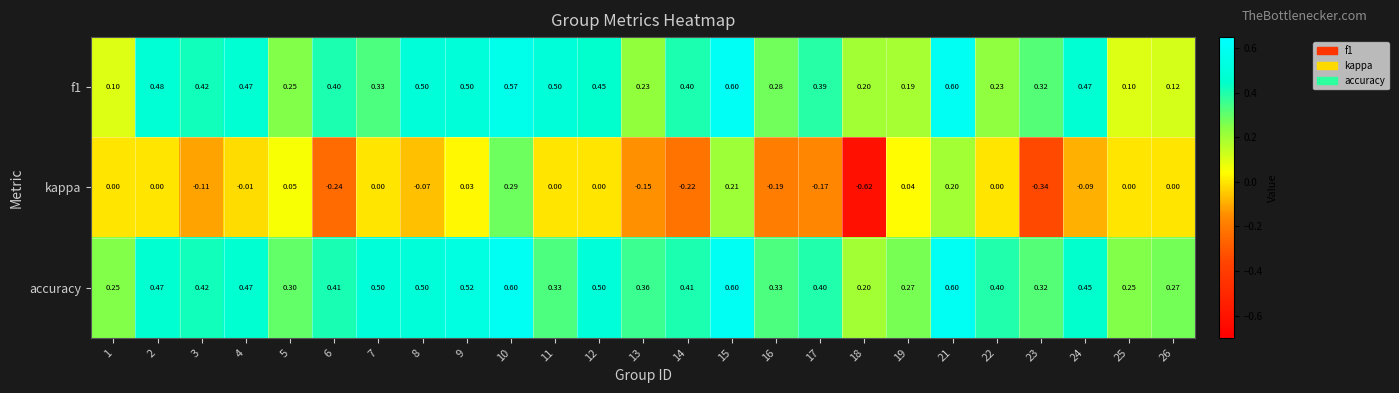

Is the value of kappa at 7 greater than the value of f1 at 12?

No